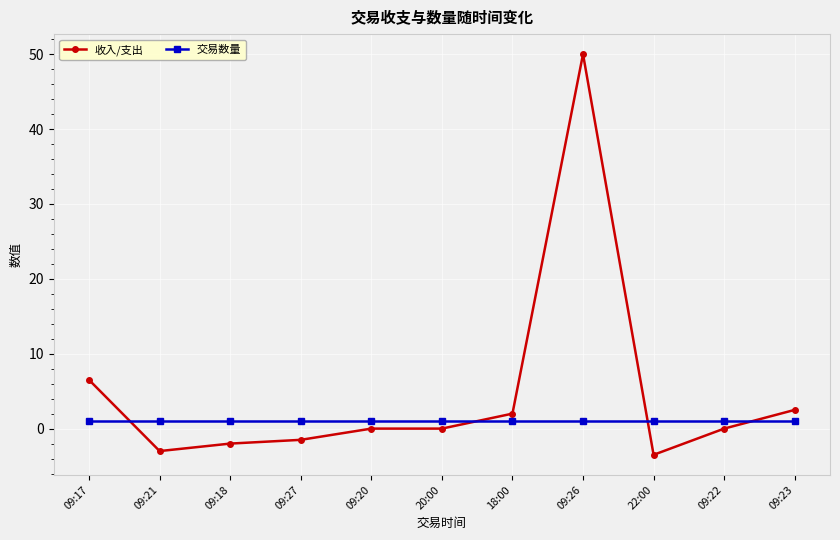

How many intersections are there between 收入/支出 and 交易数量?

4